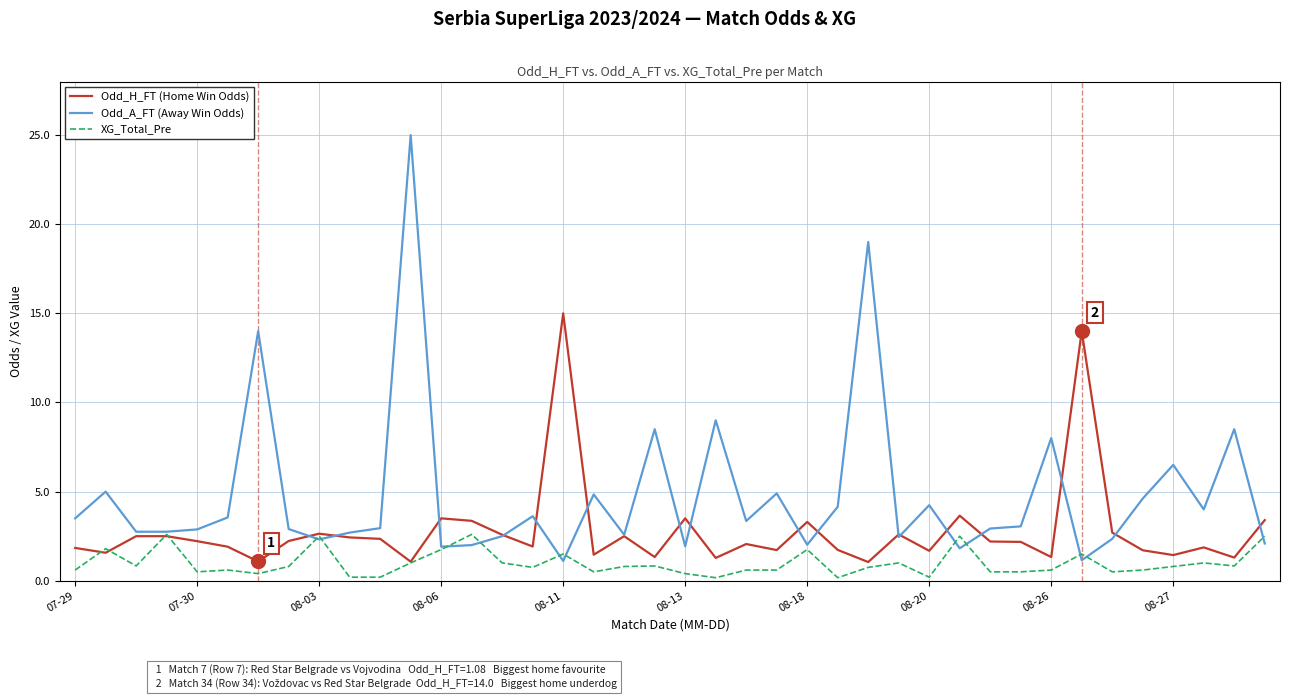

What is the greatest value displayed?

25.0